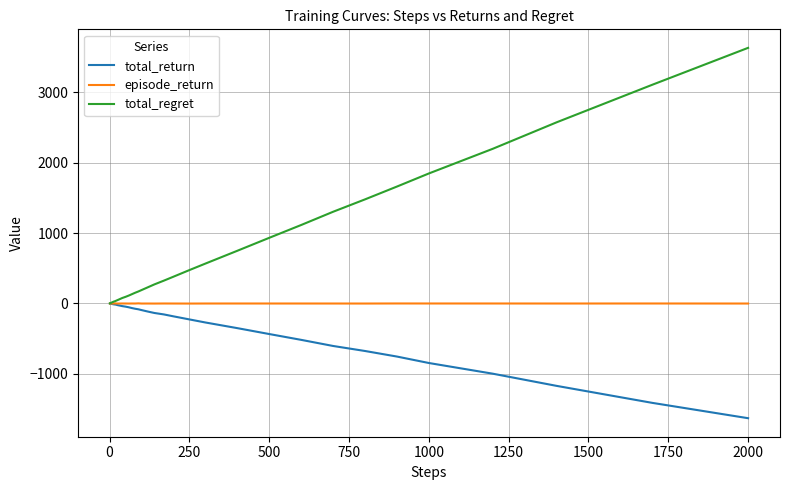

Rank the series by their average value, from highest to lowest.

total_regret, episode_return, total_return